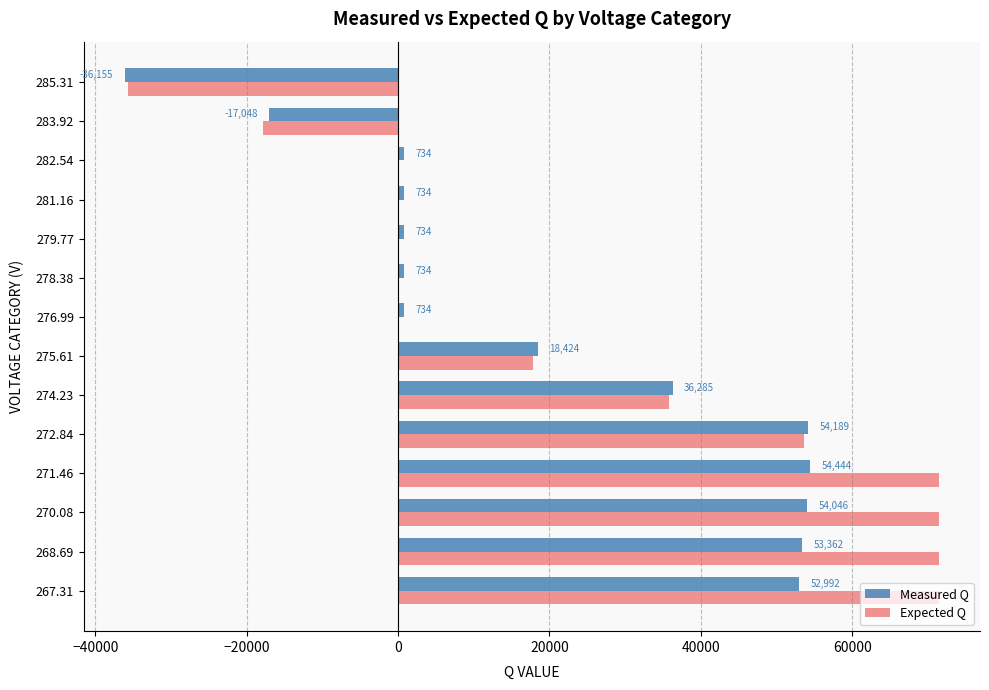

Is the value of Measured Q at 270.08 greater than the value of Expected Q at 279.77?

Yes